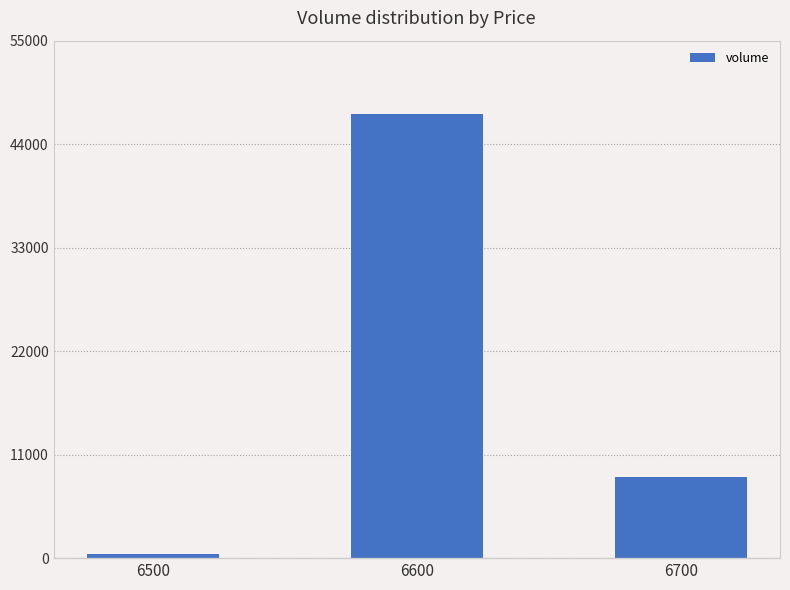

What is the approximate value at 6500, to the nearest 100?

400